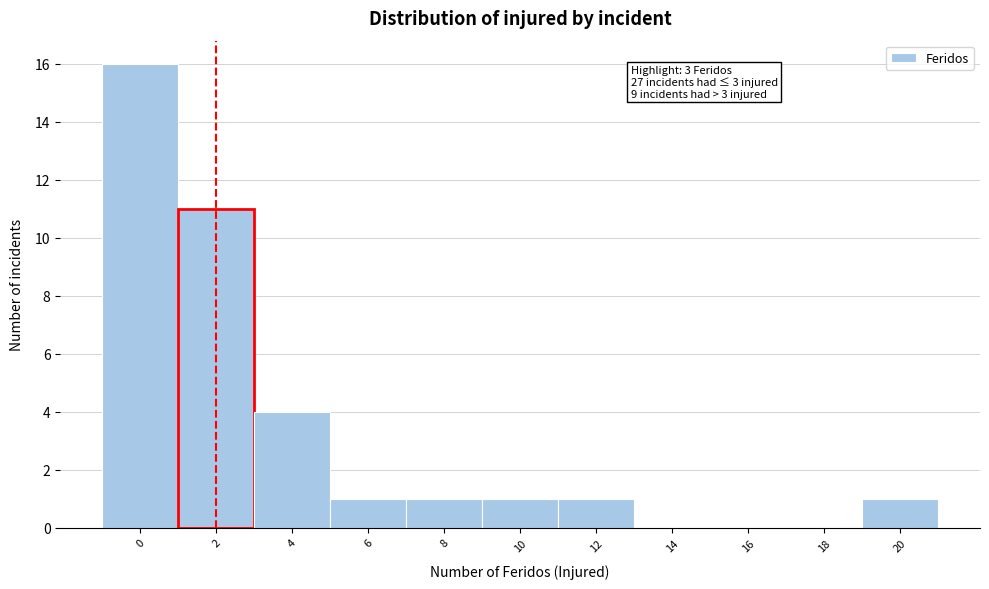

Reading left to right, what are all the values shown in this chart?

0=16	2=11	4=4	6=1	8=1	10=1	12=1	14=0	16=0	18=0	20=1